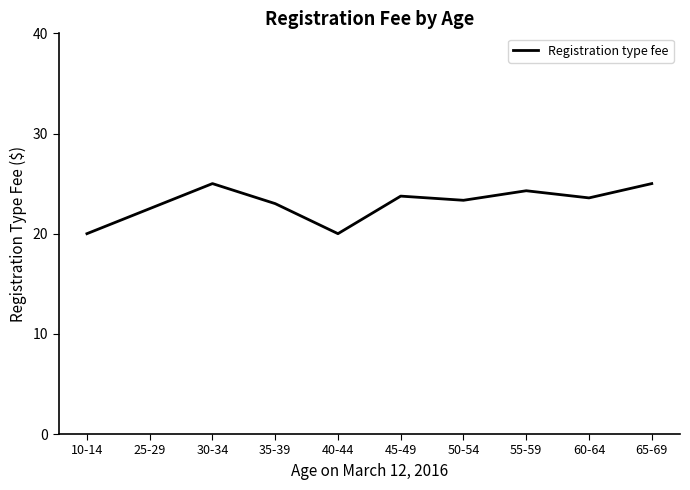

At which category does the data reach its first local peak?

30-34